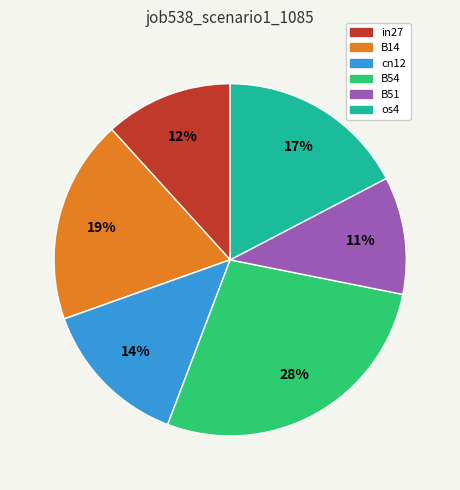

To the nearest percent, what is the difference between the largest and smallest slice percentages?

28%